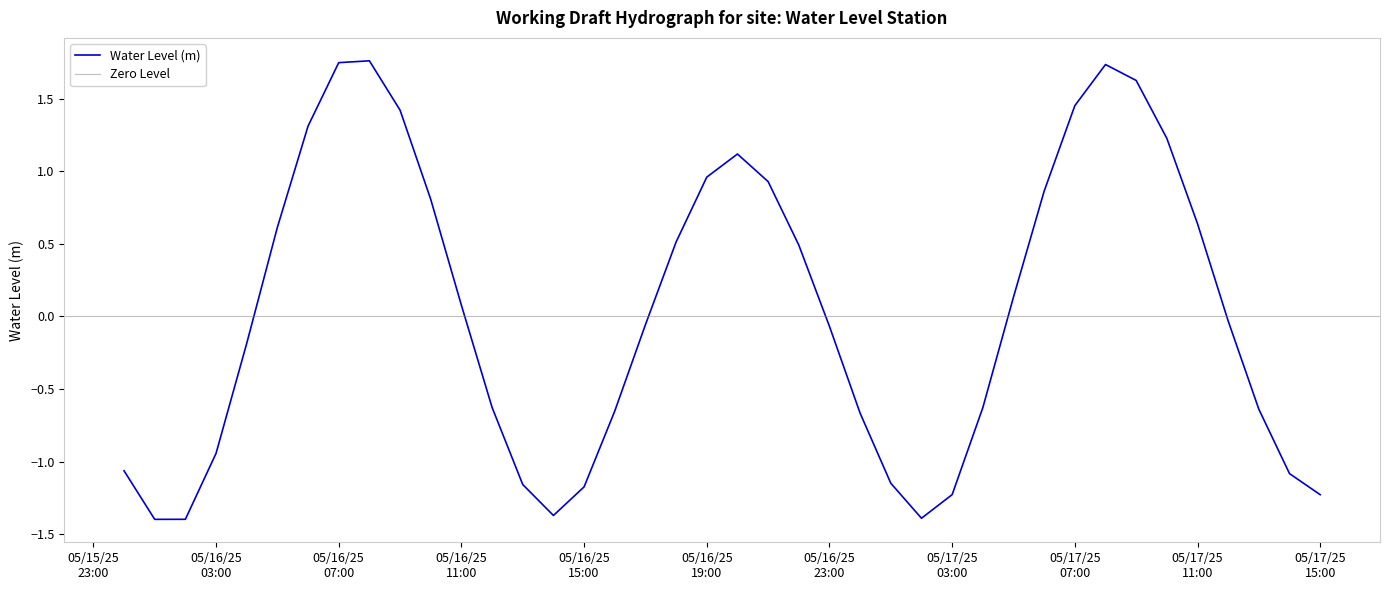

What is the maximum value shown in the chart?

1.8